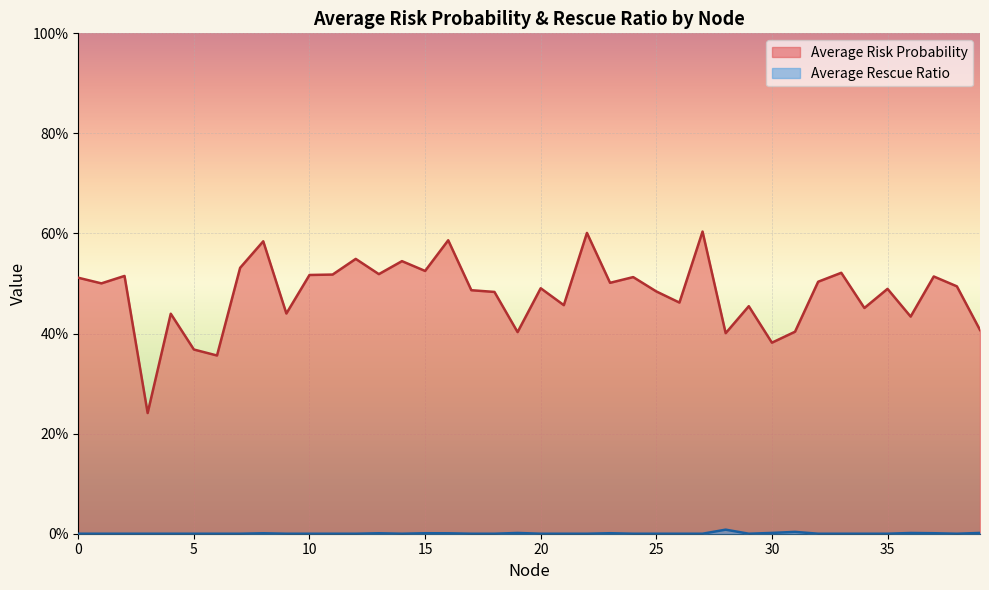

Rank the series at 31 from lowest to highest value.

Average Rescue Ratio, Average Risk Probability